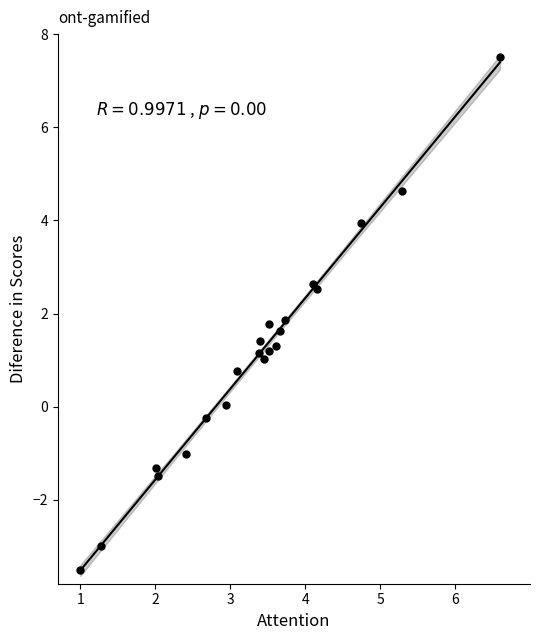

What is the range of X values (max minus min)?

5.6